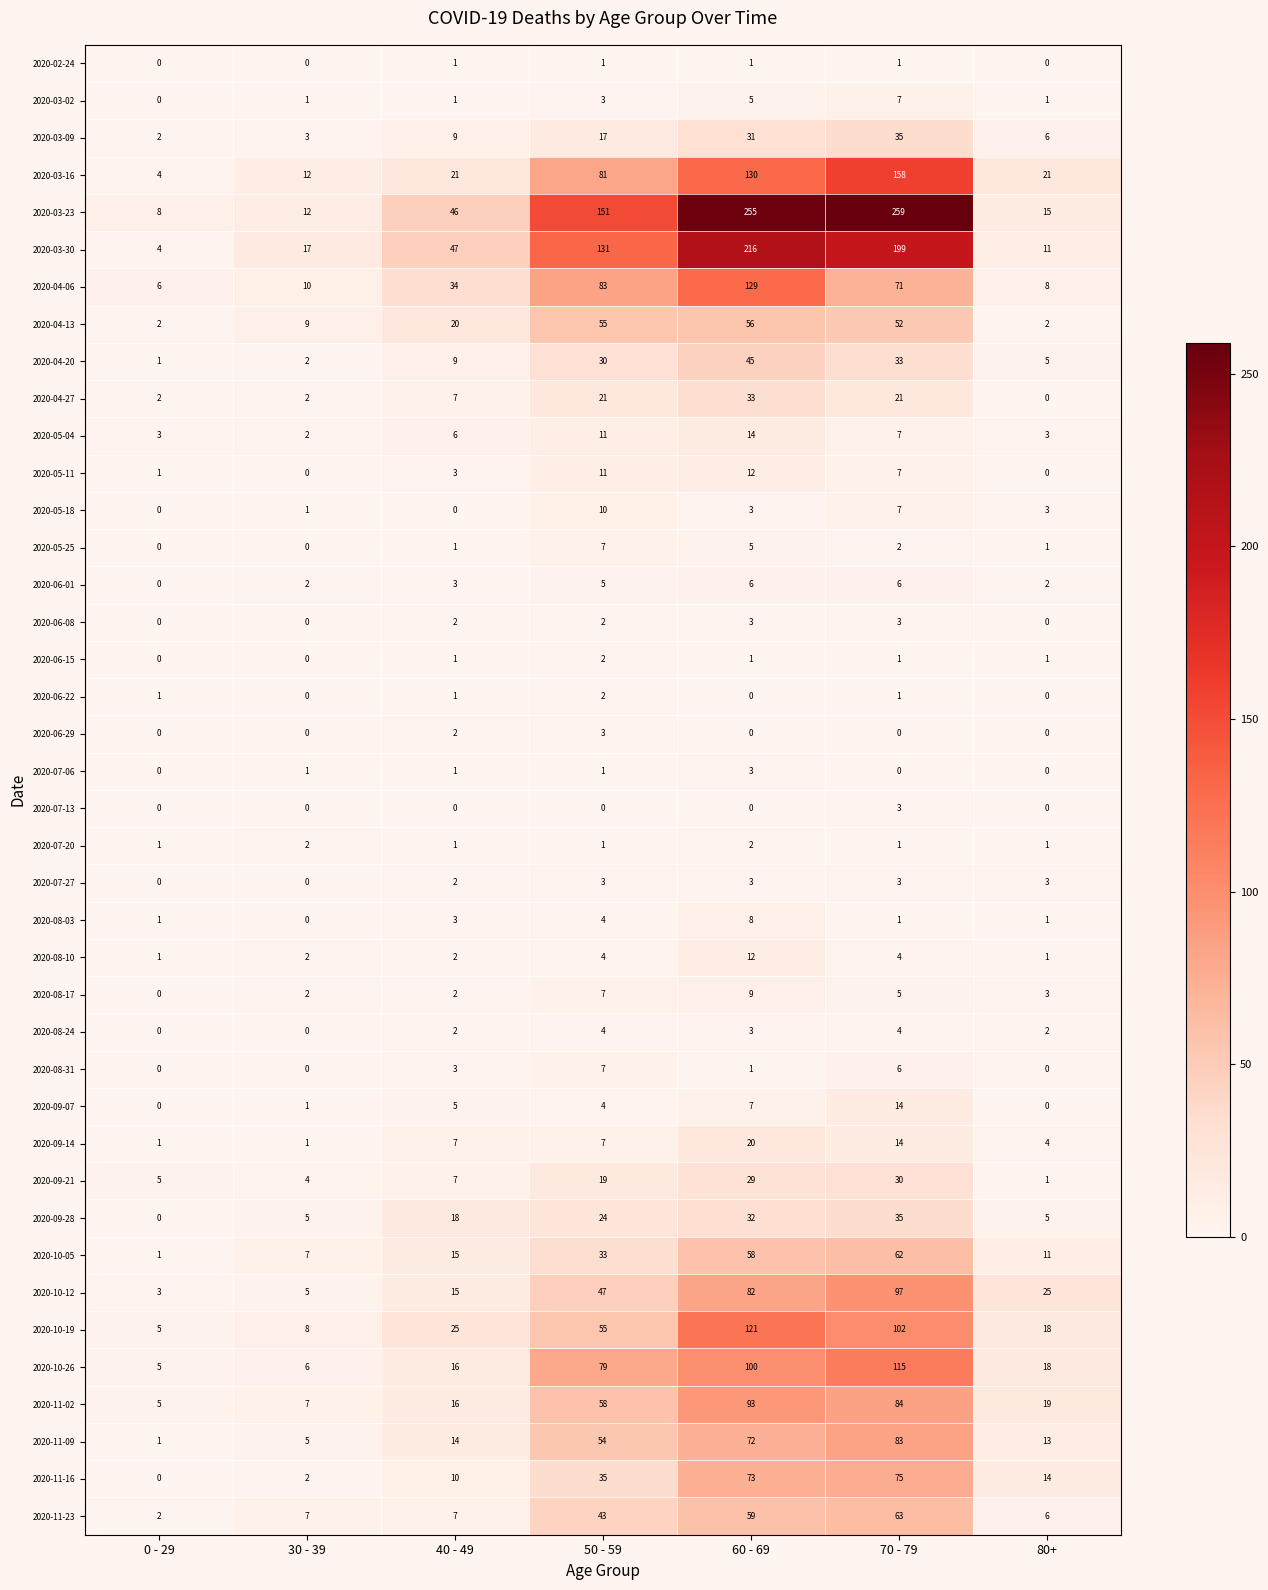

Count the number of data series in this chart.

40